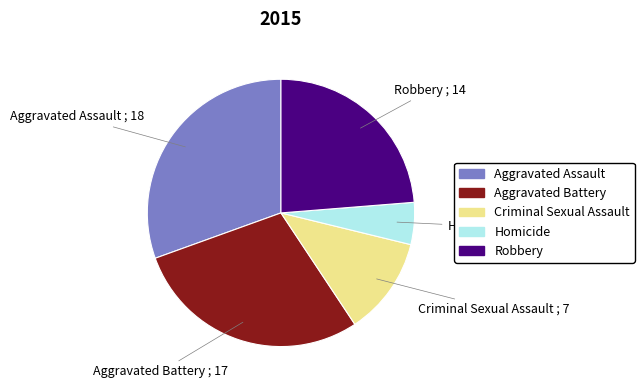

Combined, do Criminal Sexual Assault and Robbery account for over 50%?

No